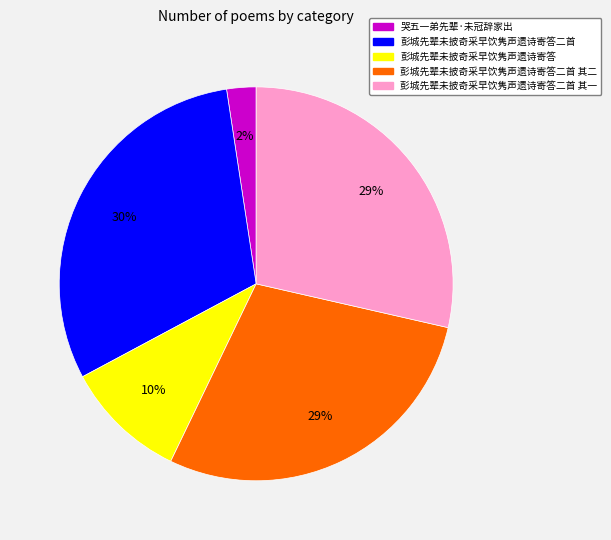

To the nearest percent, what is the difference between the largest and smallest slice percentages?

28%